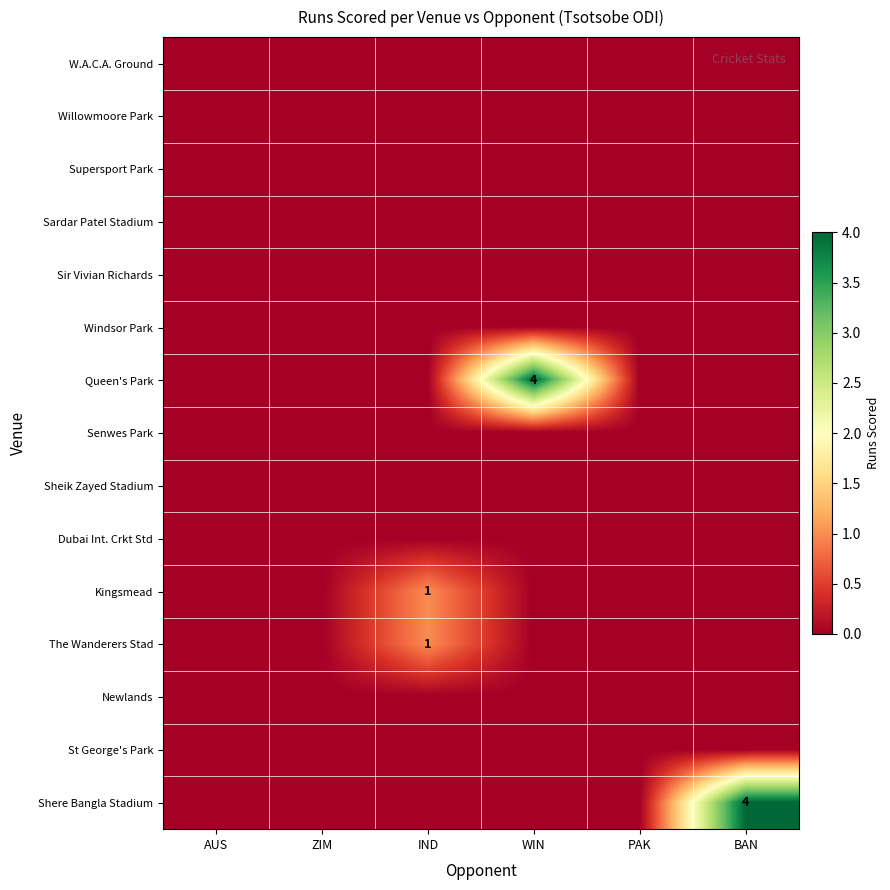

Read the Shere Bangla Stadium value at BAN.

4